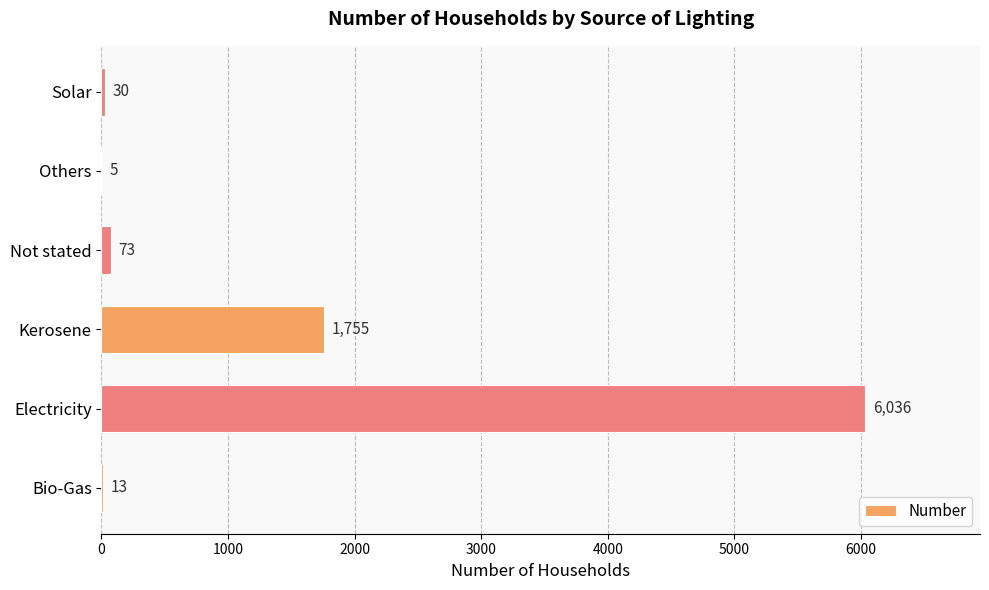

What is the greatest value displayed?

6036